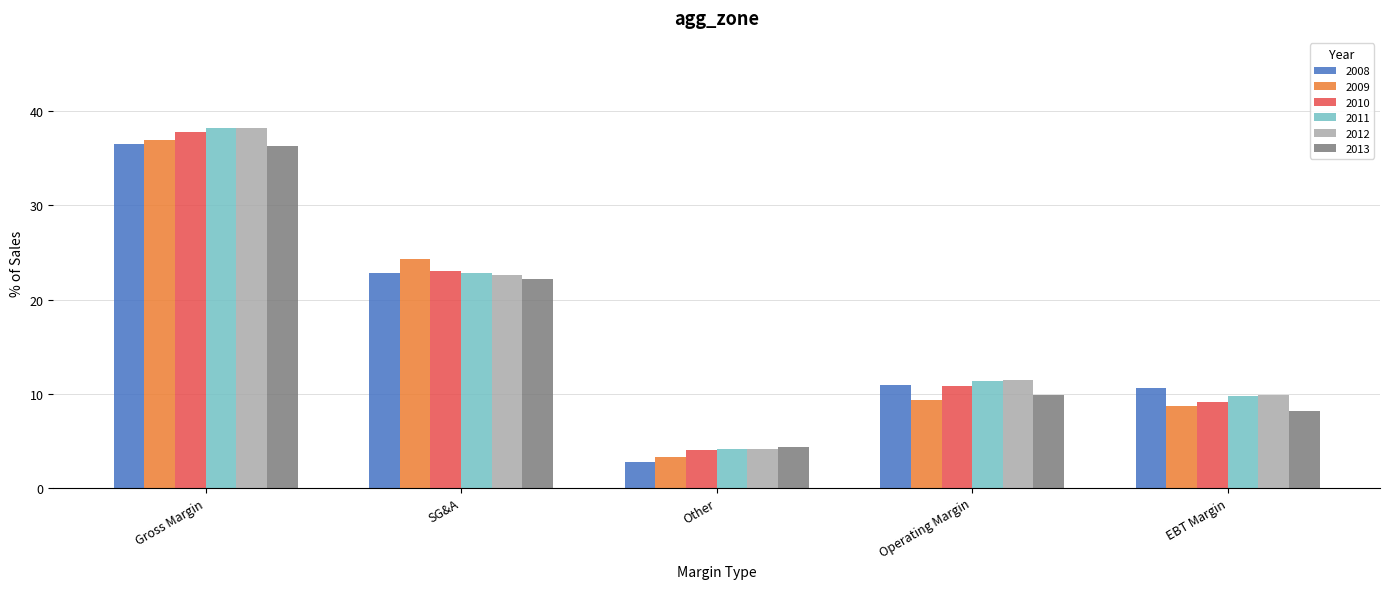

Which series has the widest spread of values?

2011